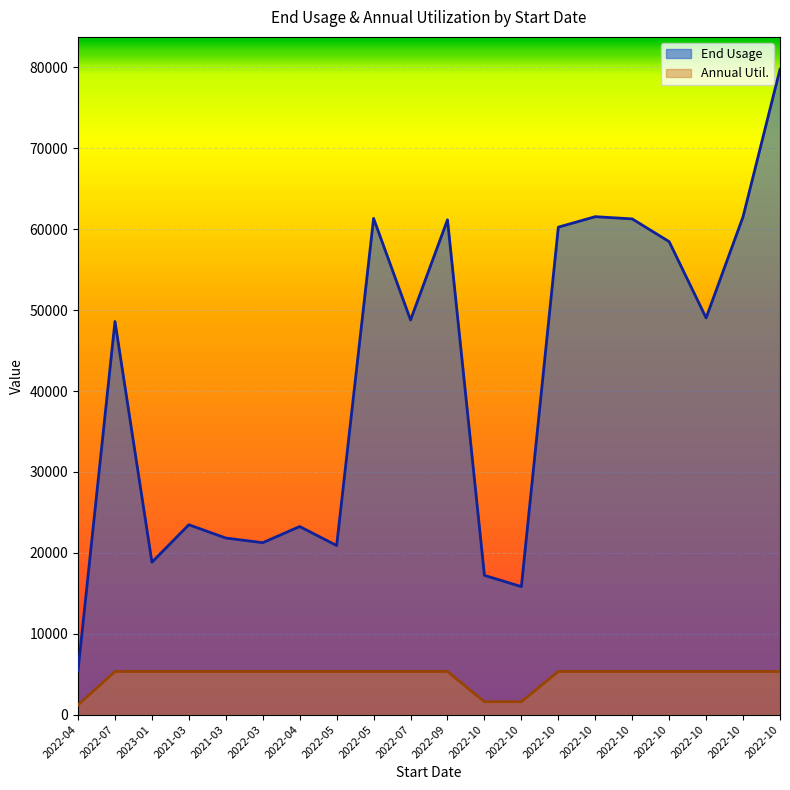

At 2022-10, list the series in order from largest to smallest.

End Usage, Annual Util.